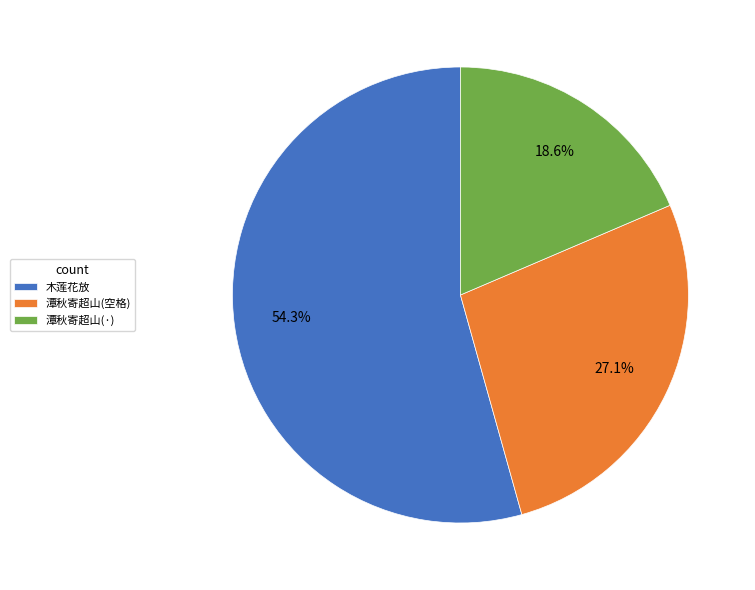

Which has a higher value, 潭秋寄超山(空格) or 木莲花放?

木莲花放